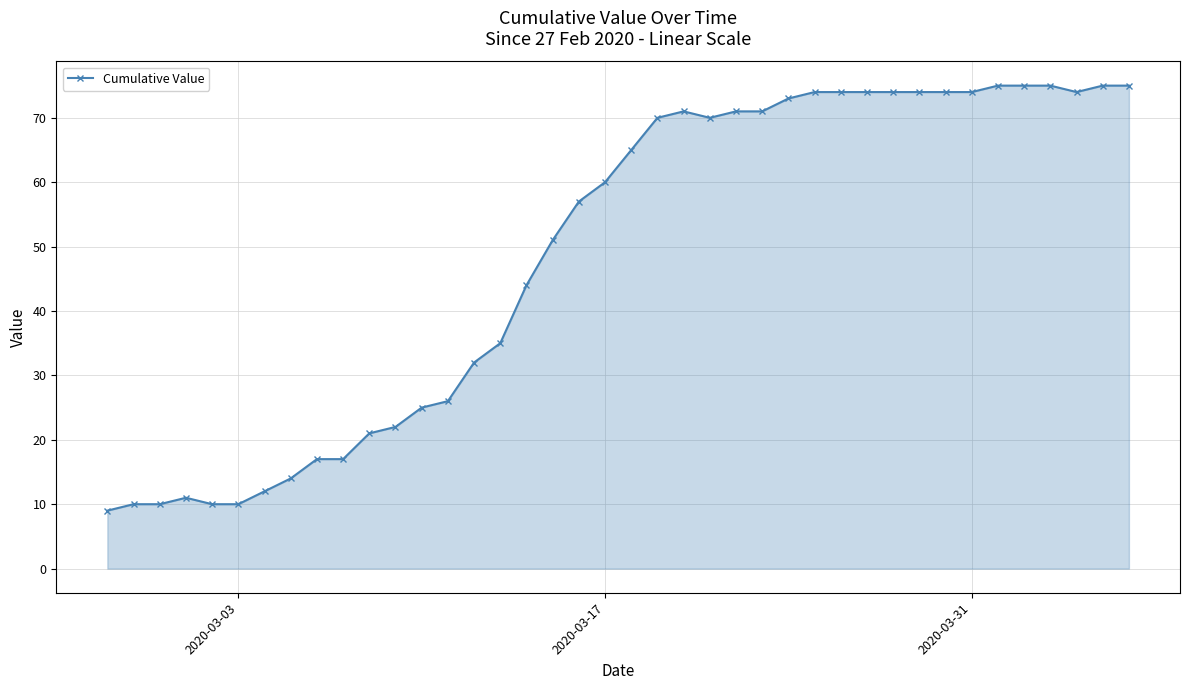

How many lines are shown in the chart?

1